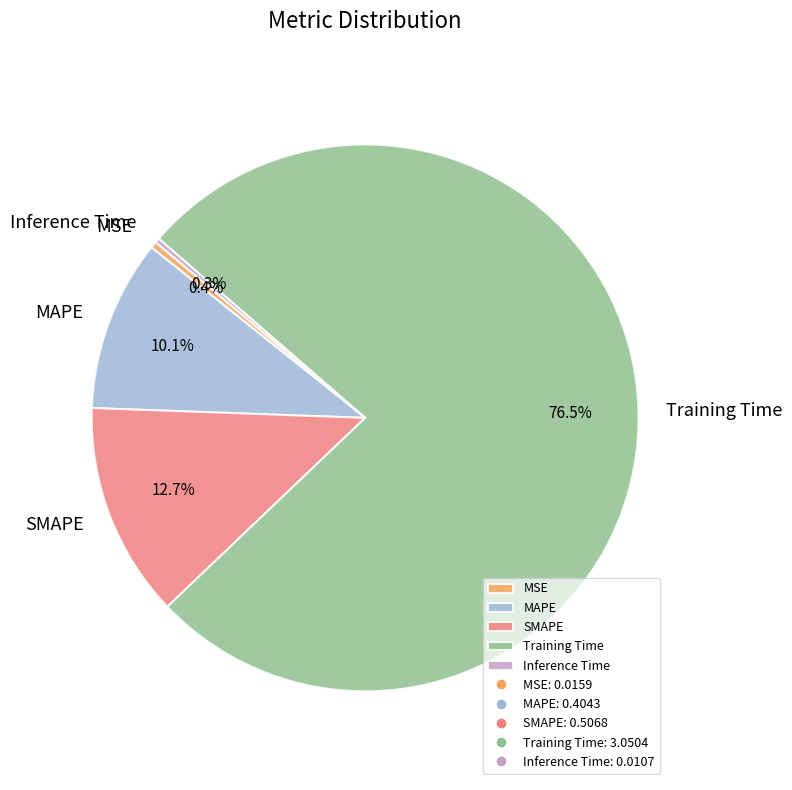

To the nearest percent, what is the difference between the Training Time and SMAPE slice percentages?

64%